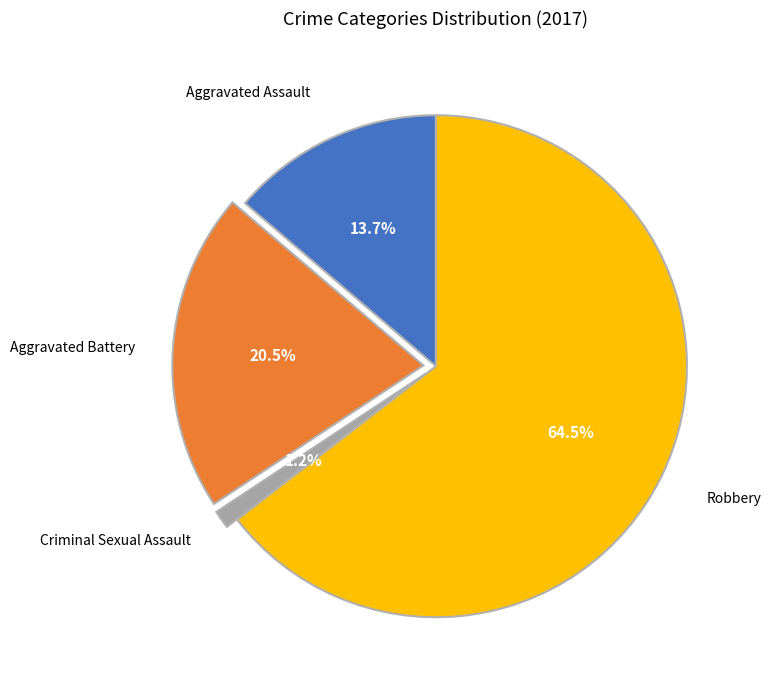

Between Aggravated Assault and Robbery, which is larger?

Robbery